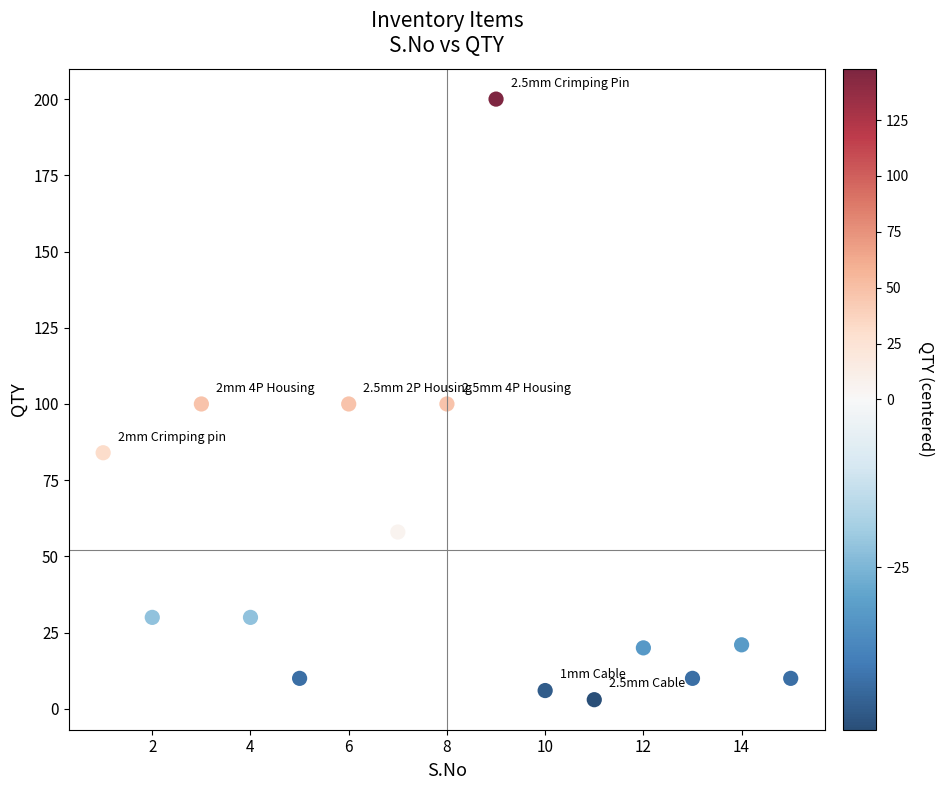

What is the range of Y values (max minus min)?

197